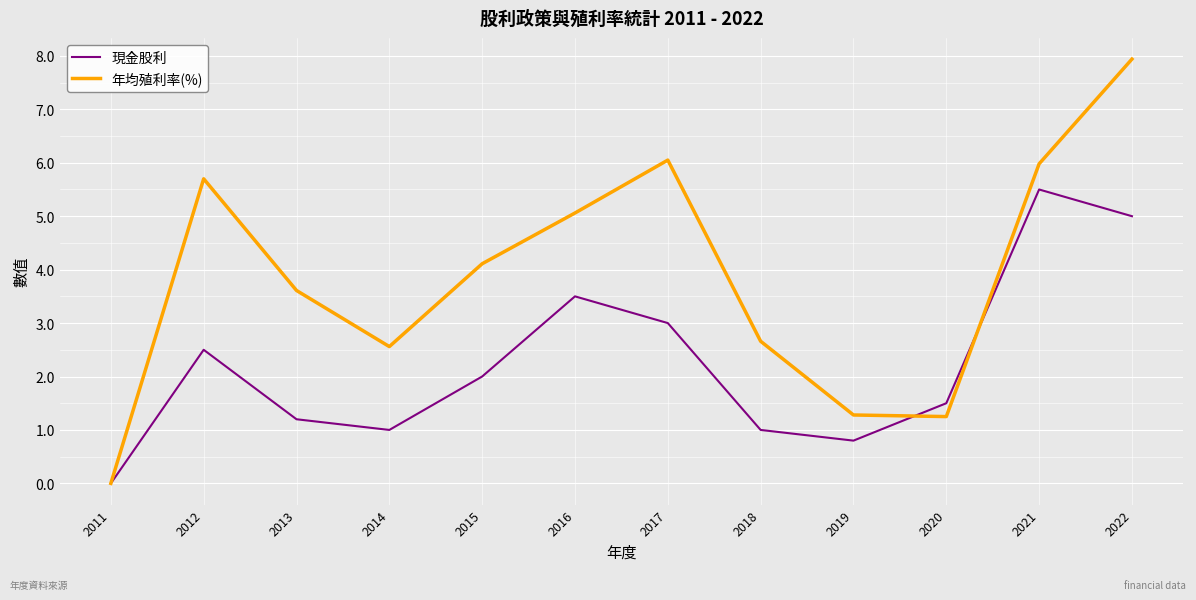

Is it true that 現金股利 equals 2.5 at 2012?

True